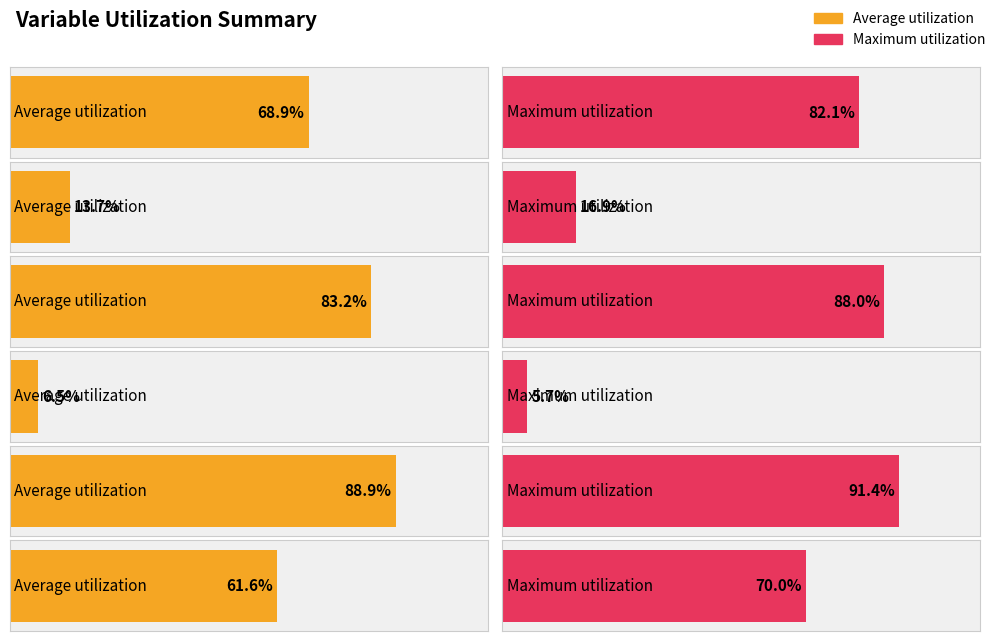

Rank the series by their average value, from highest to lowest.

Maximum utilization, Average utilization